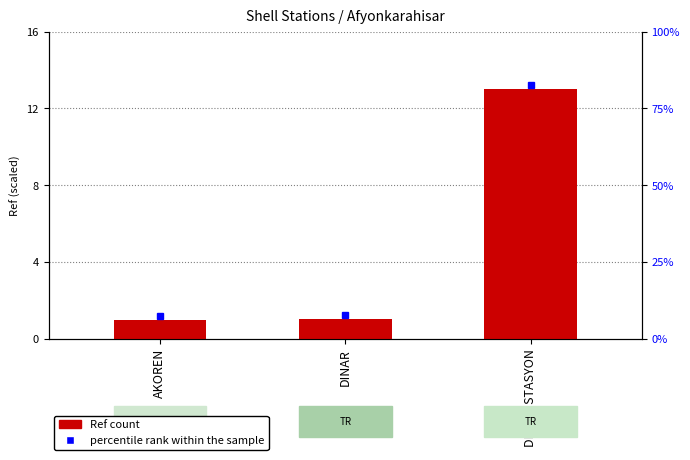

Reading right to left, extract all data points from this chart.

13.0	1.0	1.0